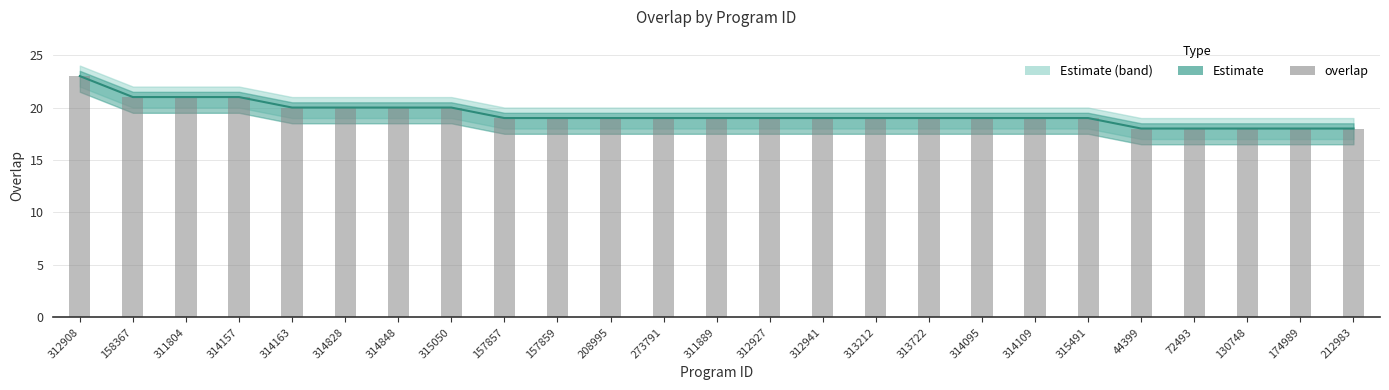

Count the number of values greater than 19.

8